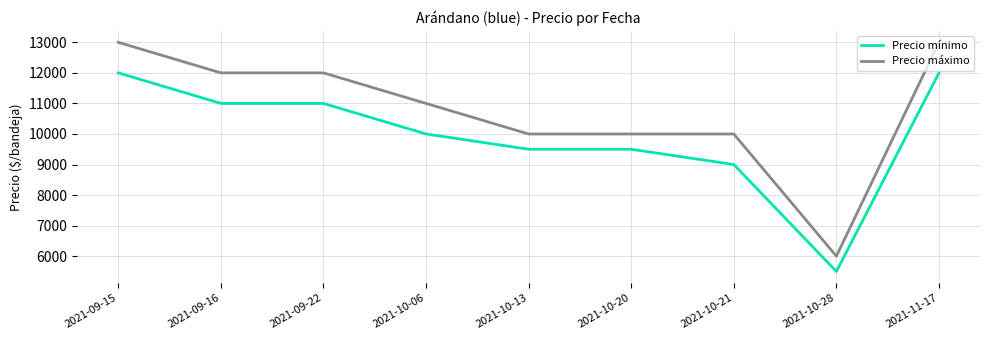

How many lines are shown in the chart?

2